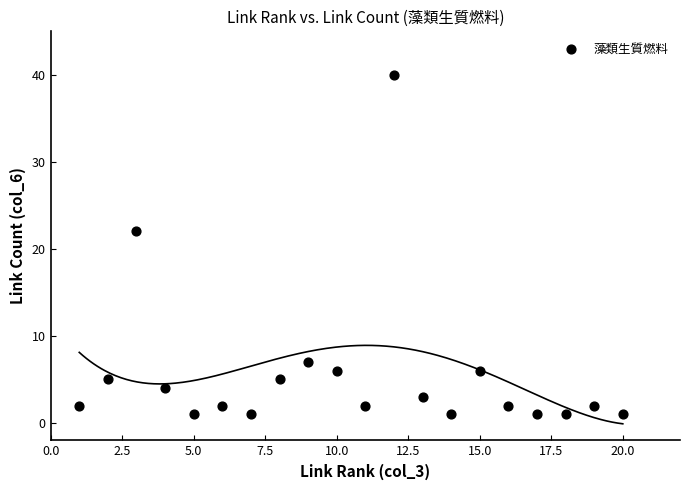

What Y value in the scatter plot is closest to 20?

22